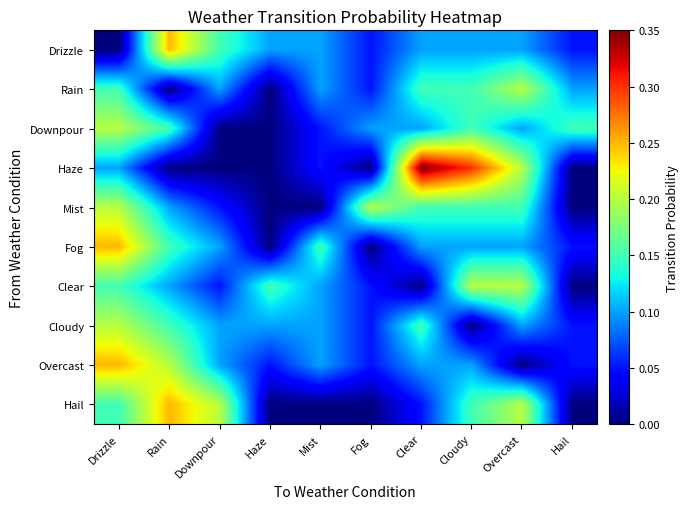

What is the spread (max minus min) of values at Haze?

0.1